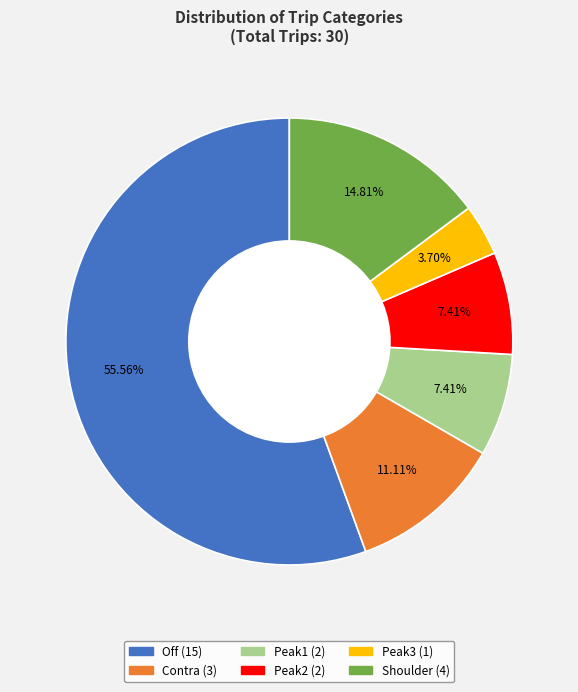

Is it true that Peak2 is 7% of the pie?

True